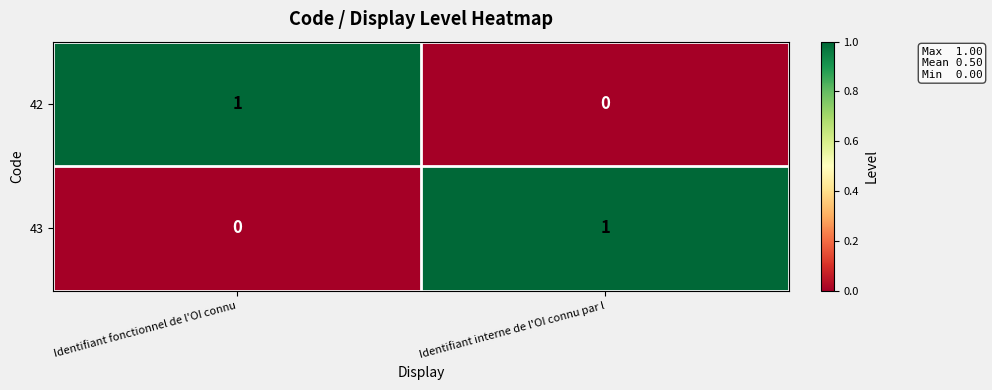

How many data points does each series have?

2